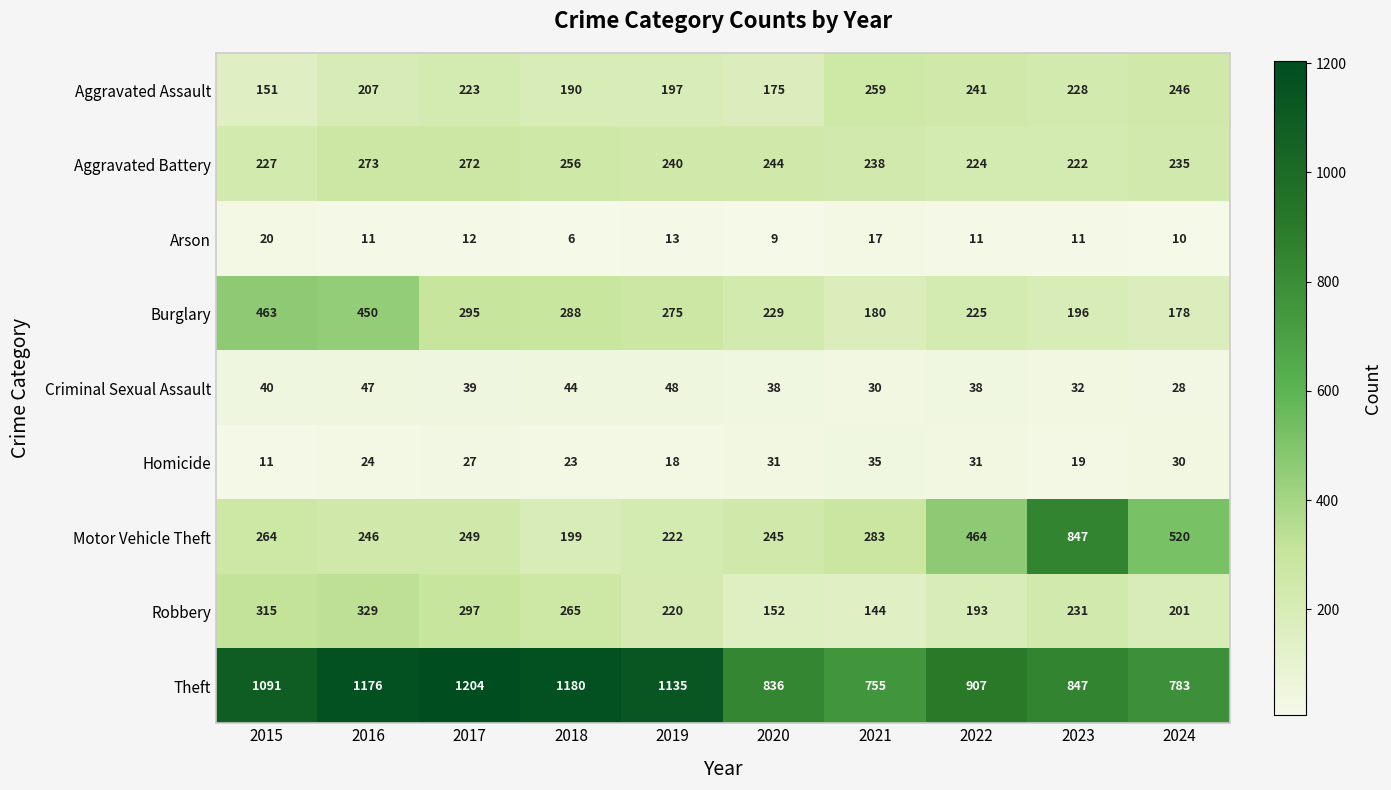

At which label does Arson first exceed 11?

2015